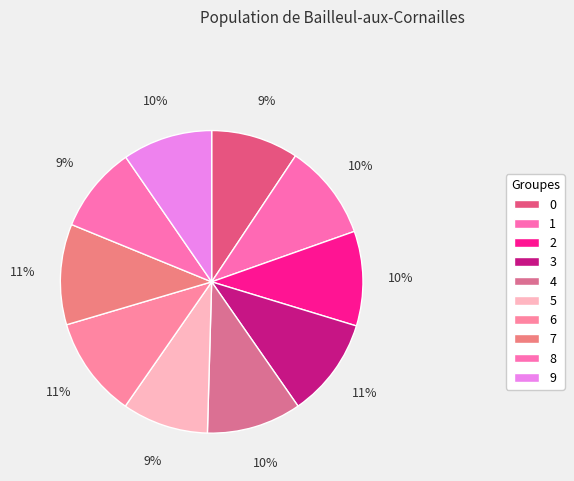

Rank the categories by value from highest to lowest.

6, 7, 3, 1, 2, 4, 9, 0, 5, 8